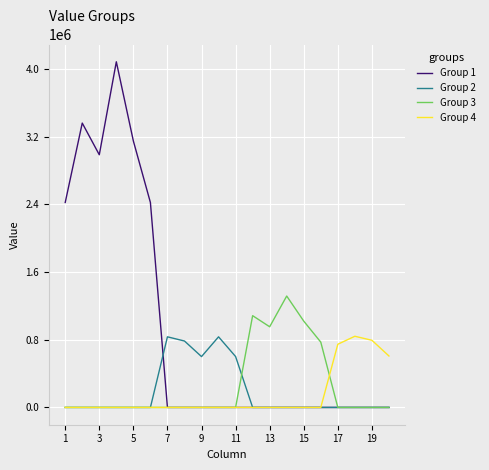

Which series has the largest range (max minus min)?

Group 1